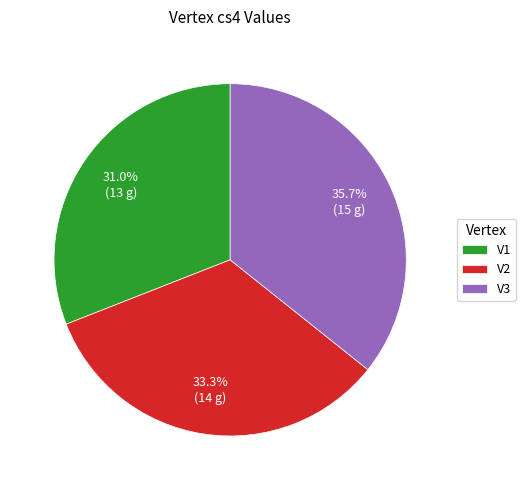

To the nearest percent, what portion does V2 represent?

33%